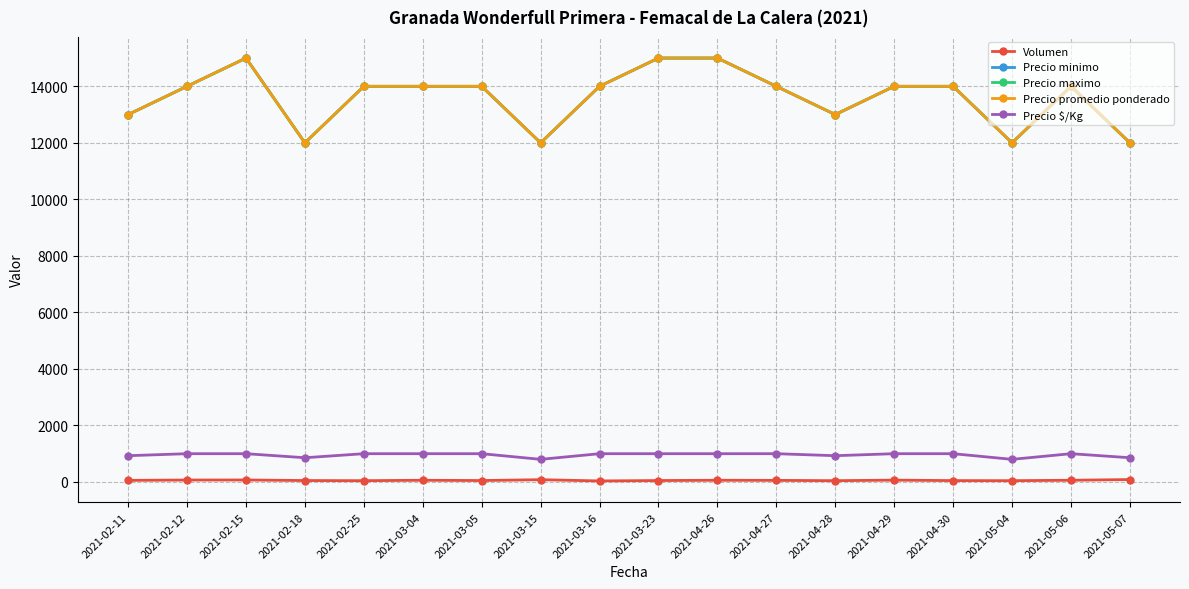

Count the number of categories in the chart.

18